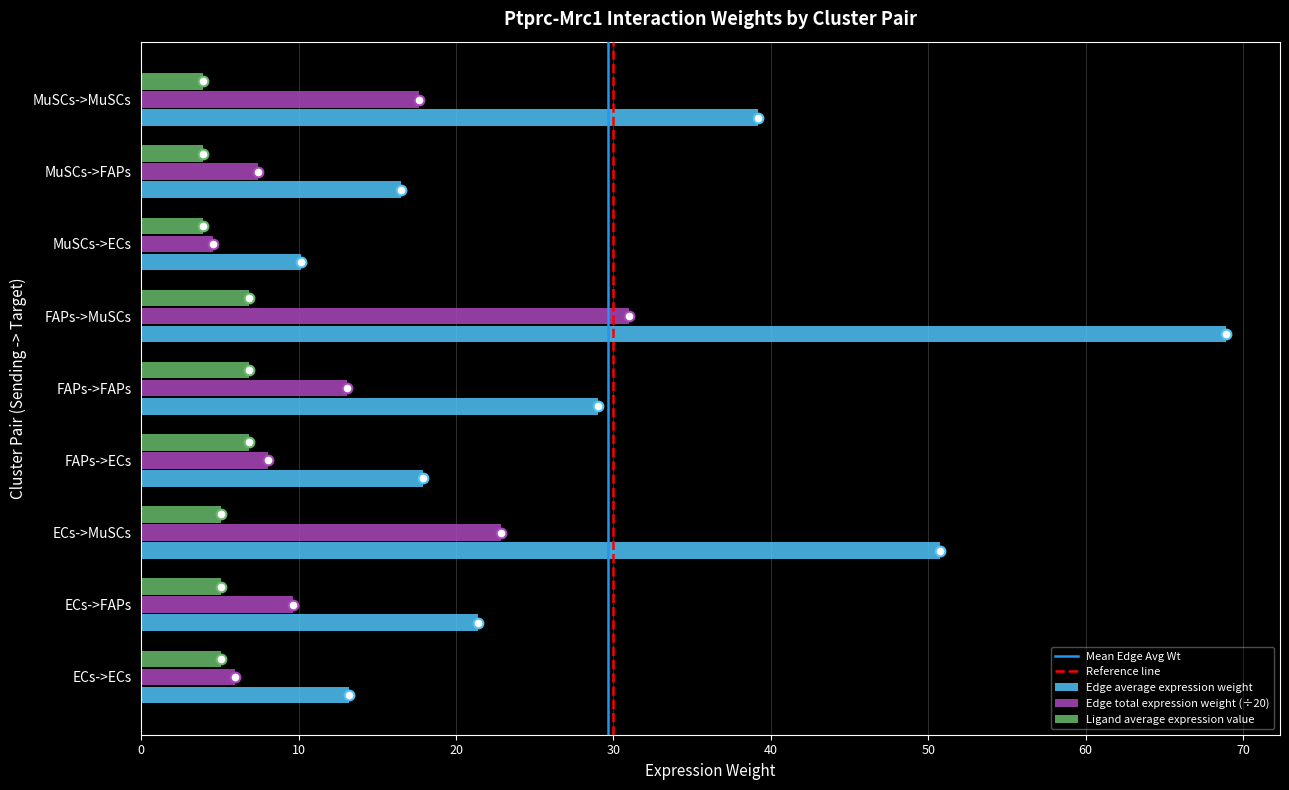

Is it true that Edge total expression weight (÷20) equals 31.0 at FAPs->MuSCs?

True